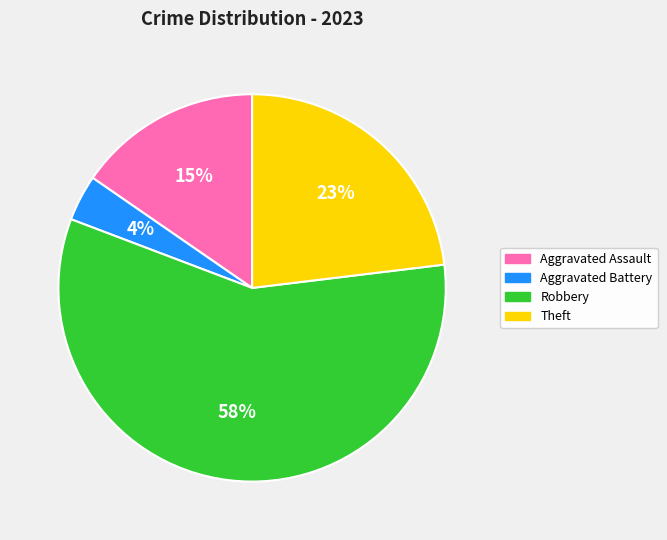

Is it true that Aggravated Battery is 15% of the pie?

False